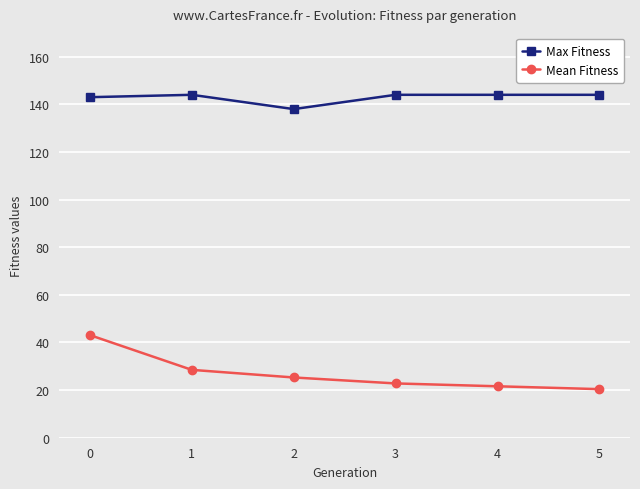

What is the sum of the Mean Fitness values at 1 and 5?

48.9